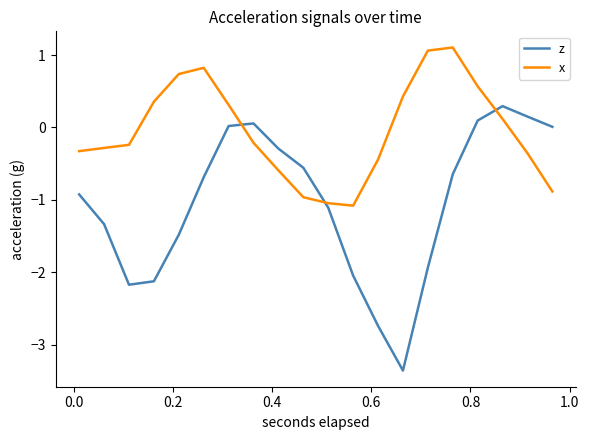

List the series in order of their overall mean, lowest first.

z, x